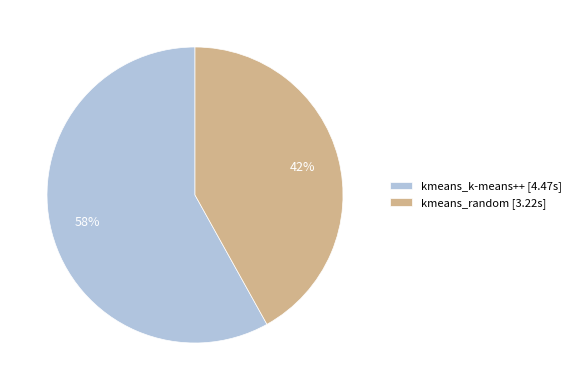

Approximately how many times larger is the value at kmeans_k-means++ compared to kmeans_random?

1.4